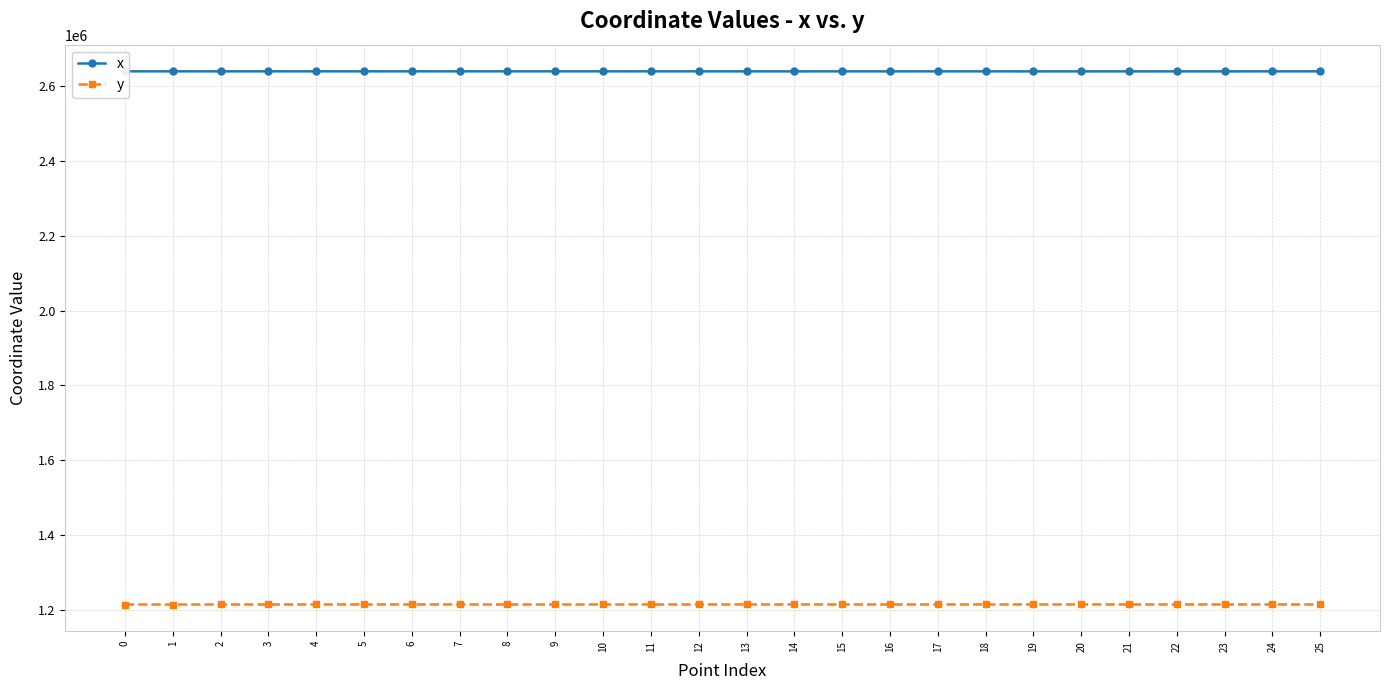

What is the difference between the highest and lowest values at 21?

1424254.2